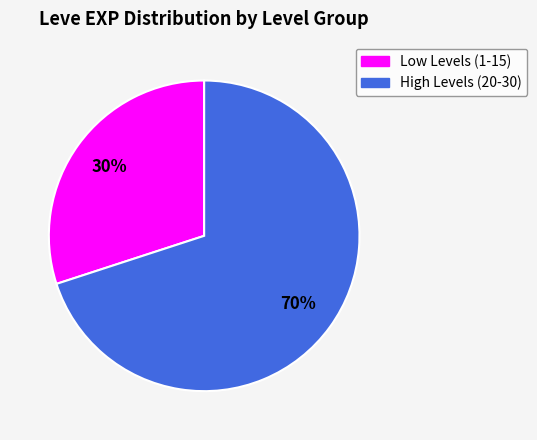

Does any single category account for the majority?

Yes